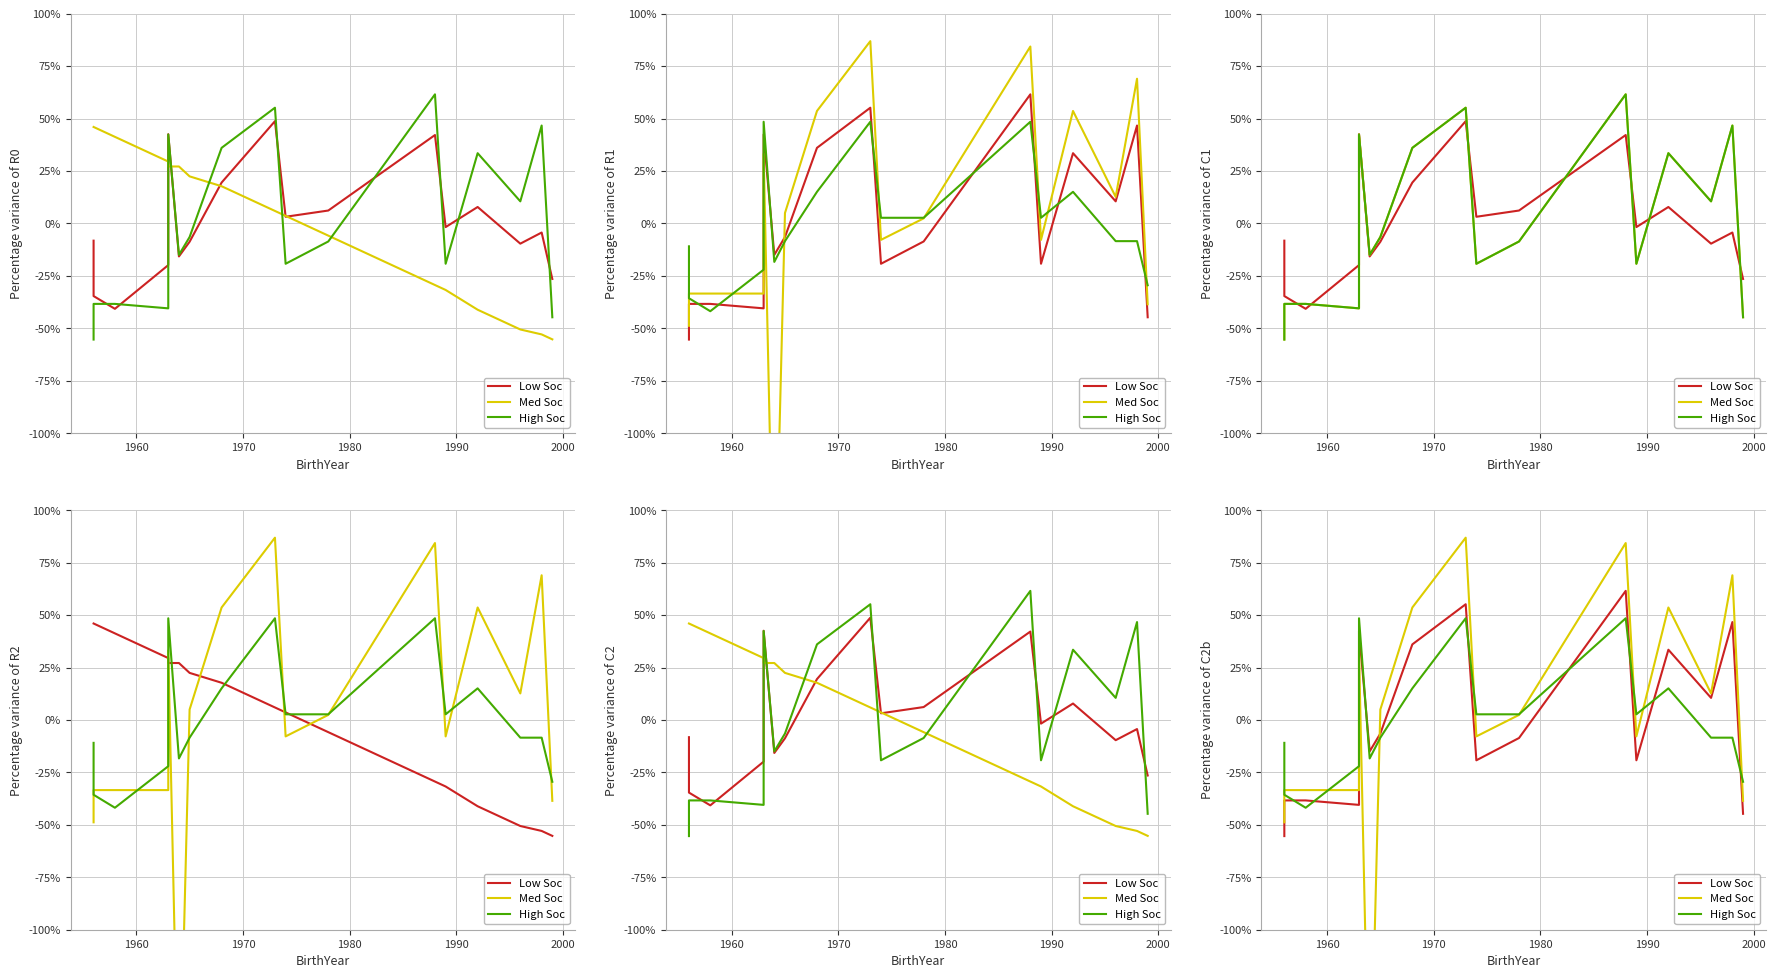

Is it true that Low Soc equals 78.8 at 15?

False